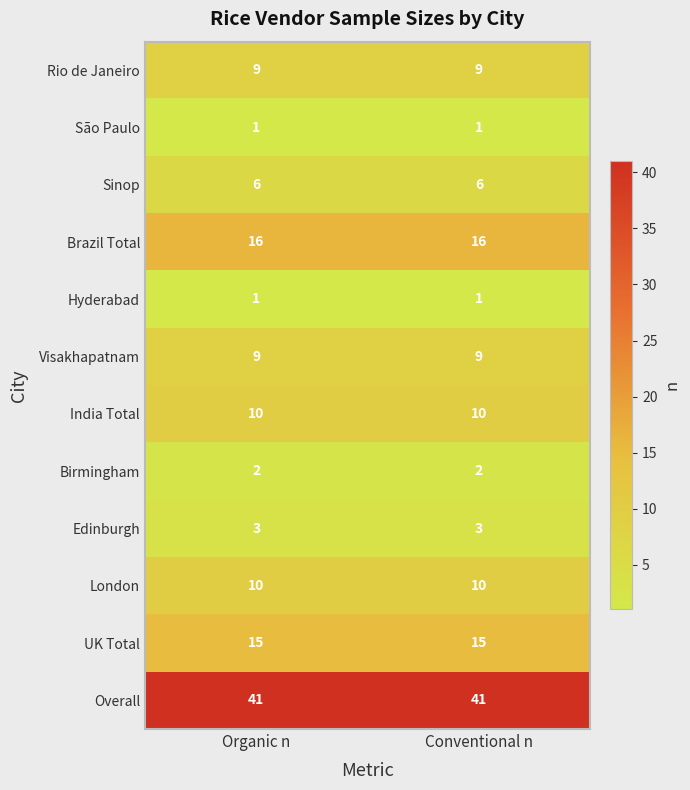

Is it true that Rio de Janeiro equals 16 at Conventional n?

False